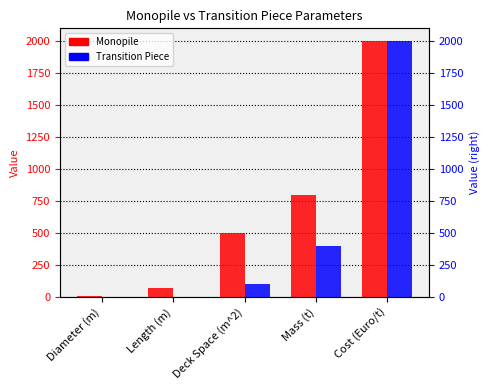

How many values in the Transition Piece series are below 100?

2